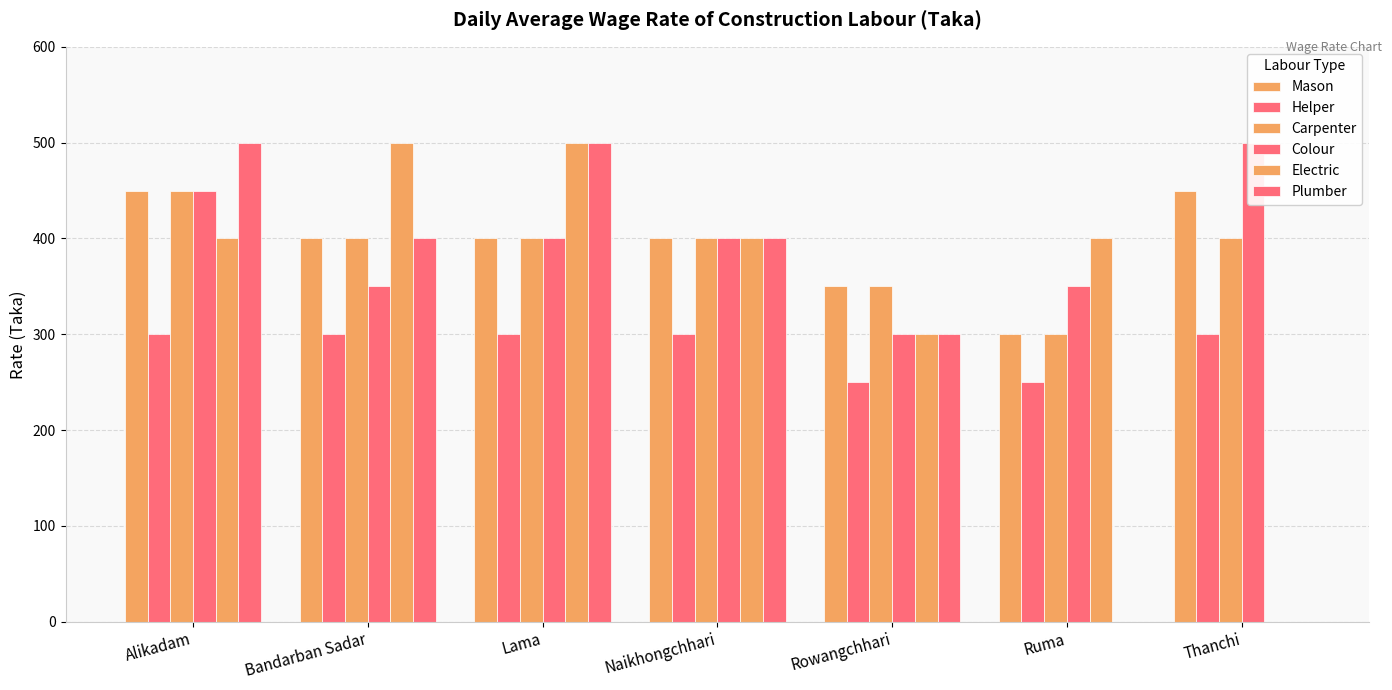

Is it true that Plumber equals 500 at Alikadam?

True